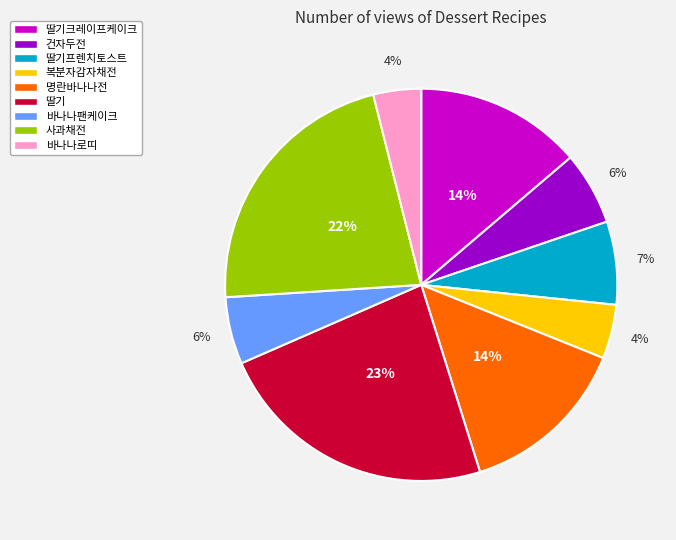

Is there a majority slice in this chart?

No